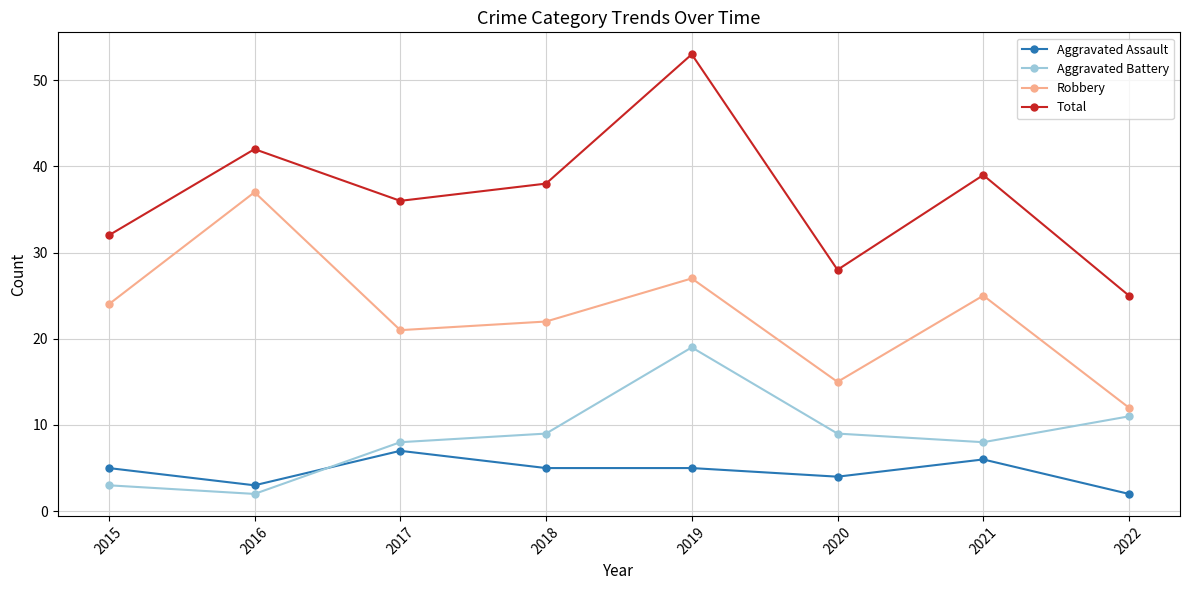

Does the chart display data point markers on the line(s)?

Yes